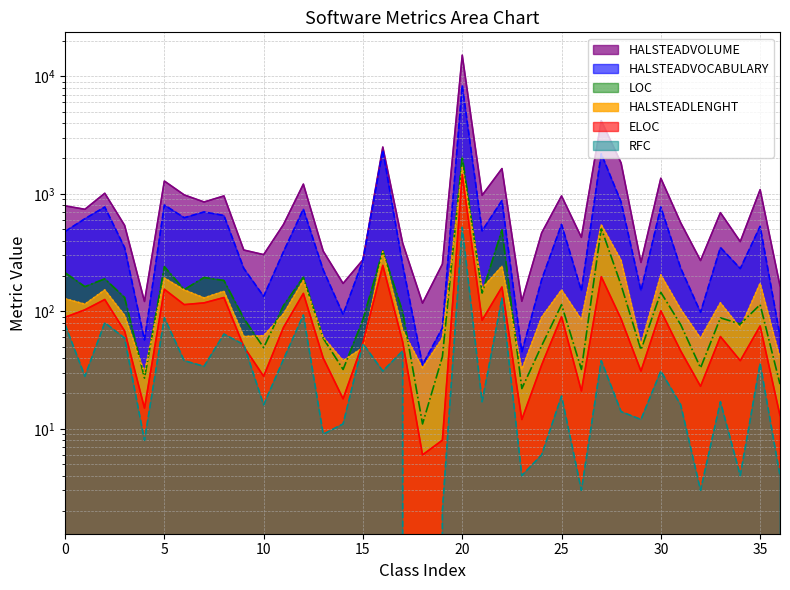

Where do LOC and HALSTEADLENGHT first cross each other?

3 and 4